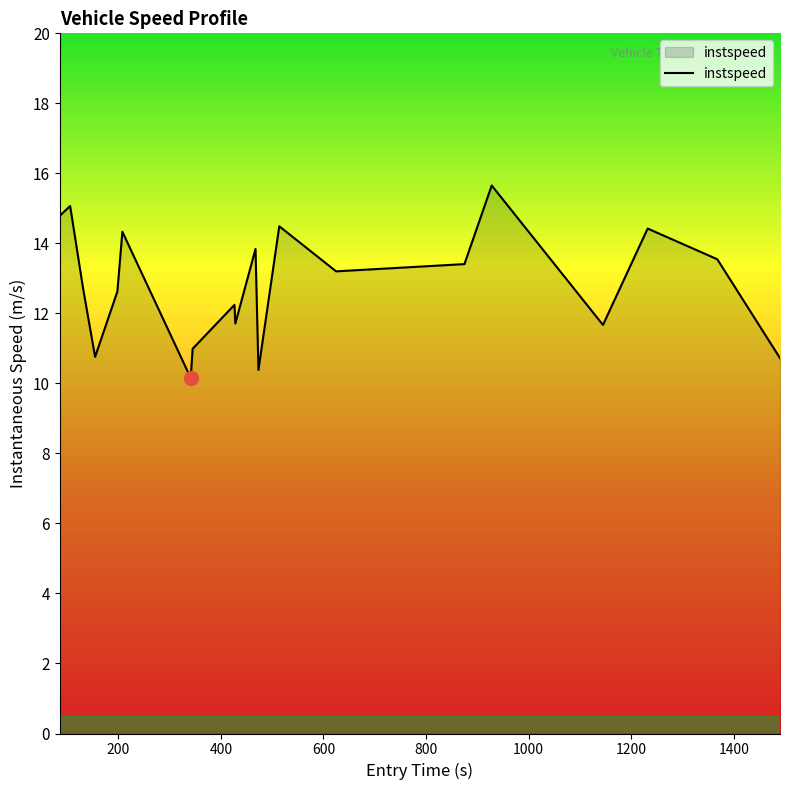

What is the difference between the maximum and minimum values?

5.5